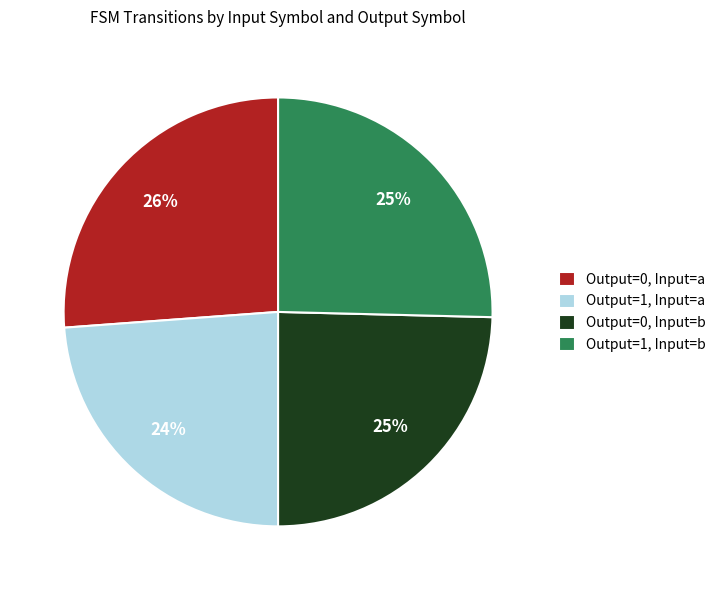

To the nearest percent, what is the difference between the largest and smallest slice percentages?

2%